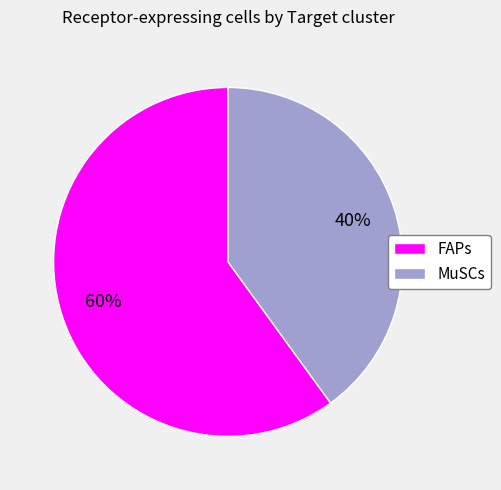

True or false: FAPs accounts for 46% of the total.

False